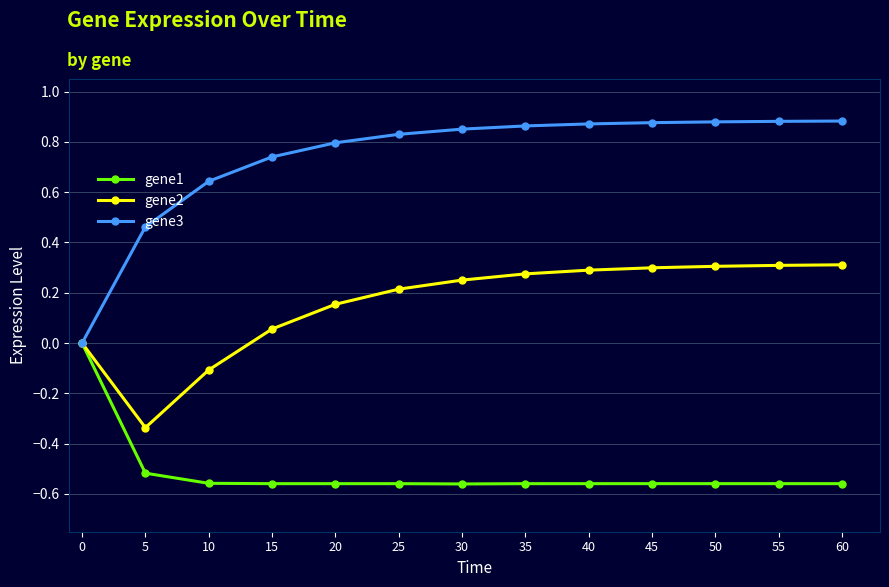

Is the value of gene2 at 40 greater than the value of gene1 at 30?

Yes